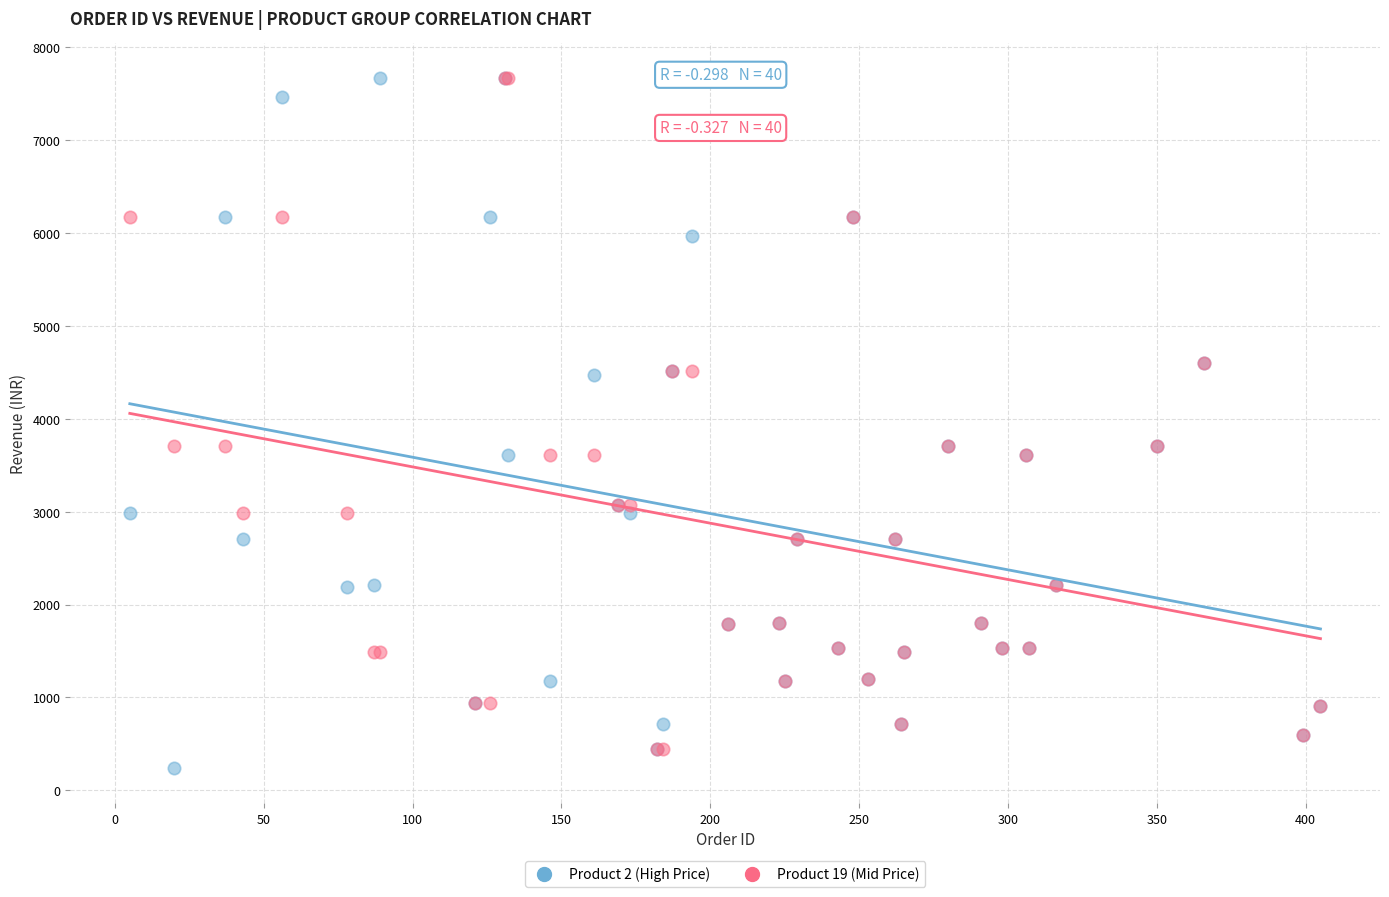

What are all the series names shown in the legend?

Product 2 (High Price), Product 19 (Mid Price)